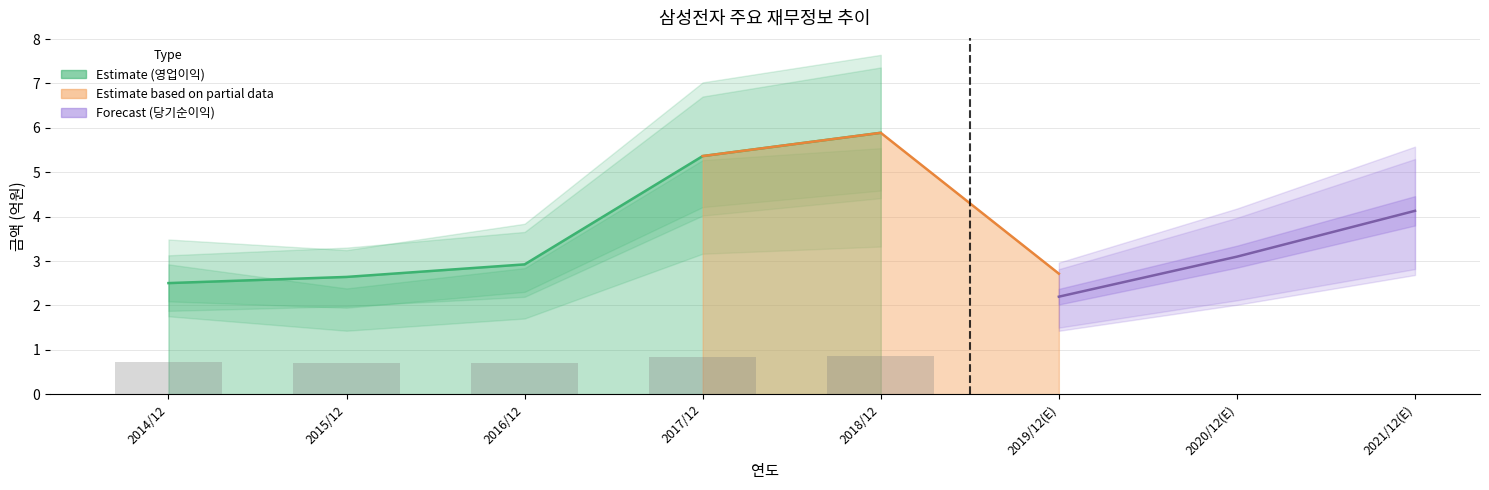

What is the difference between the maximum and minimum values?

0.2